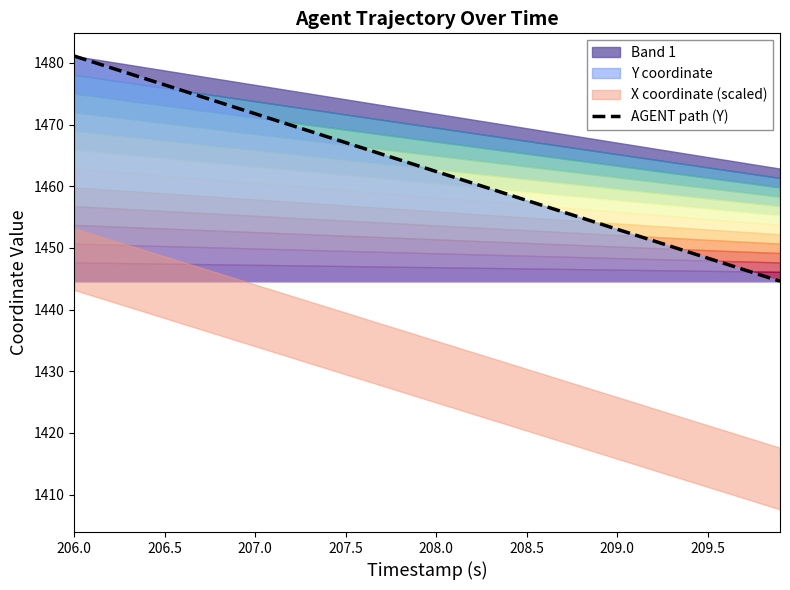

The value of AGENT path (Y) at 206.0 is 1481.1. True or false?

True